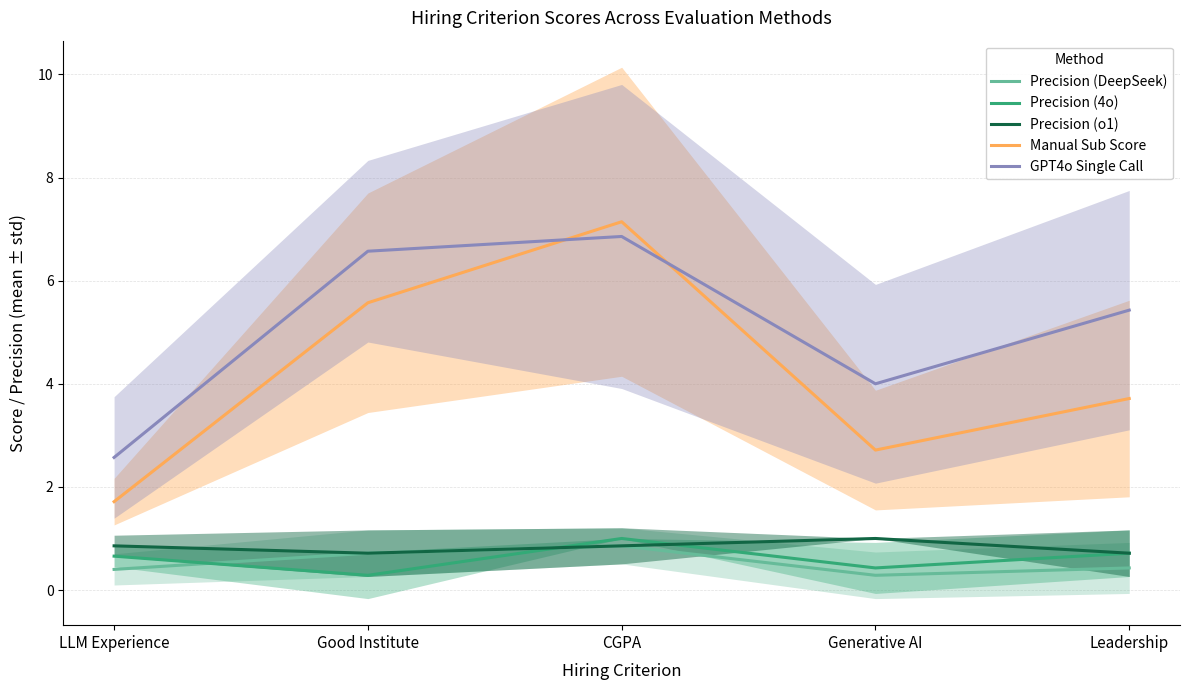

What is the sum of all GPT4o Single Call values?

25.4